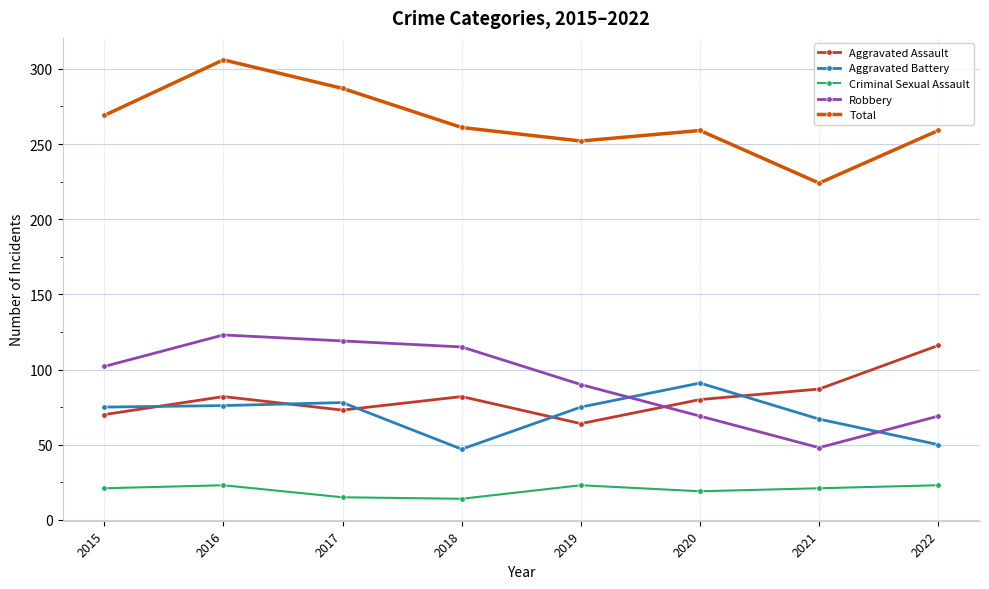

At which category is the sum across all series the highest?

2016